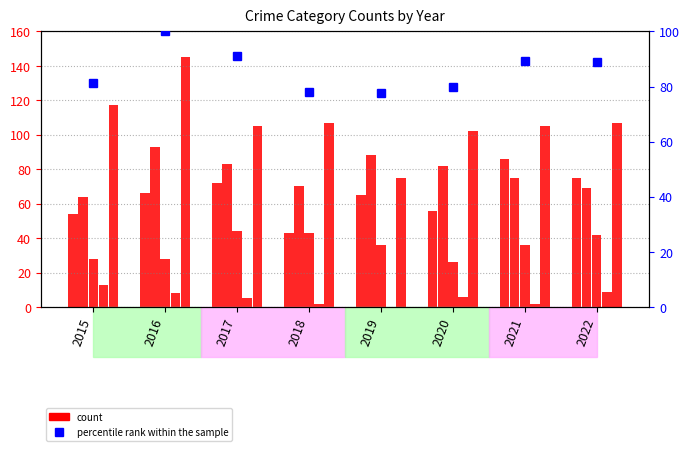

What is the difference between the second highest and second lowest values in the Criminal Sexual Assault series?

15.0